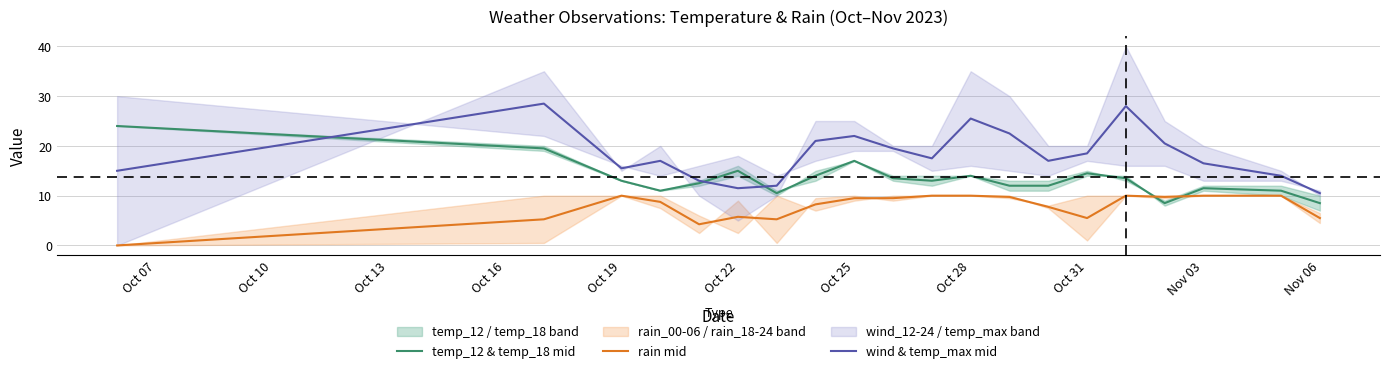

True or false: wind & temp_max mid and rain mid intersect in this chart.

False